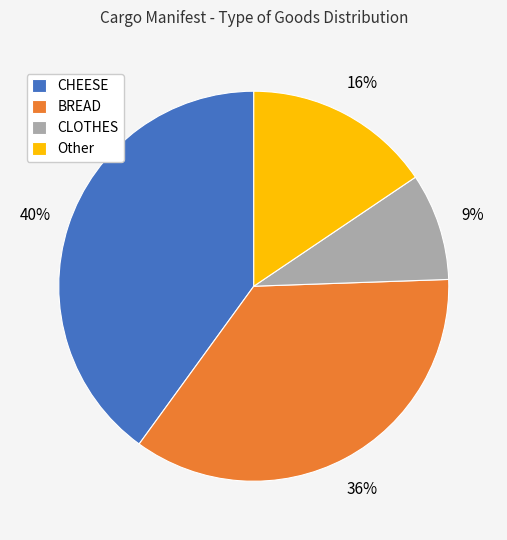

The Other slice represents 27% of the pie. True or false?

False